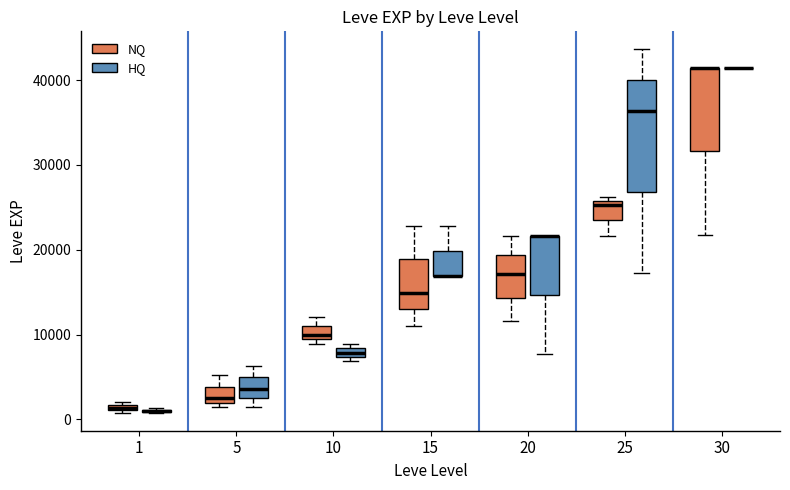

Where is the lower edge of the box for 25 (HQ) on the y-axis? The values are not printed on the chart, so give them approximately, as read against the axis.

27000